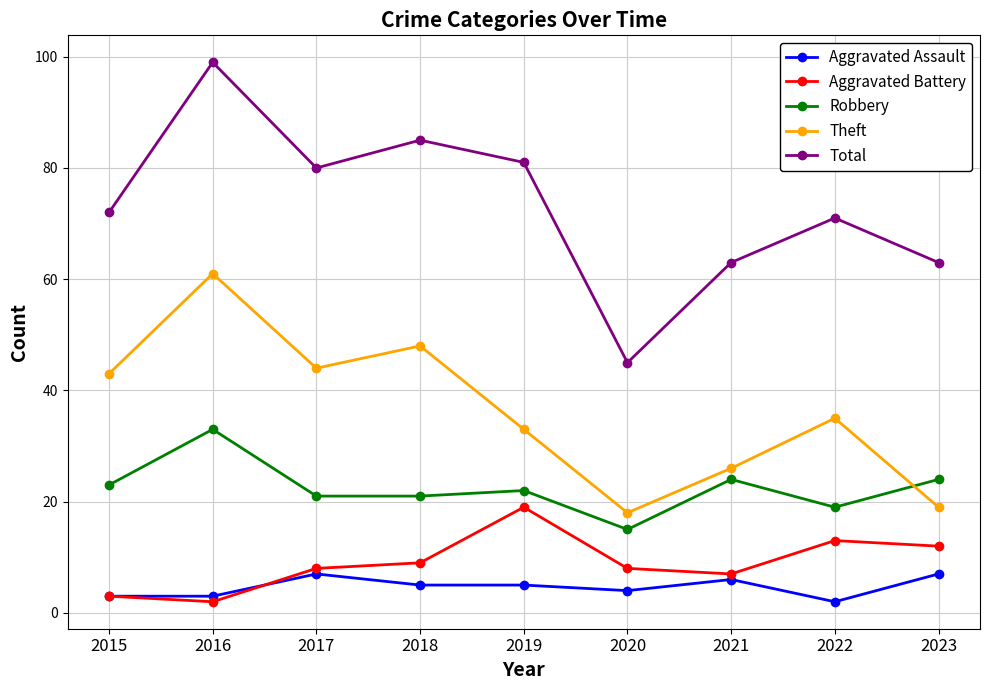

Is the value of Total at 2022 greater than the value of Aggravated Assault at 2016?

Yes